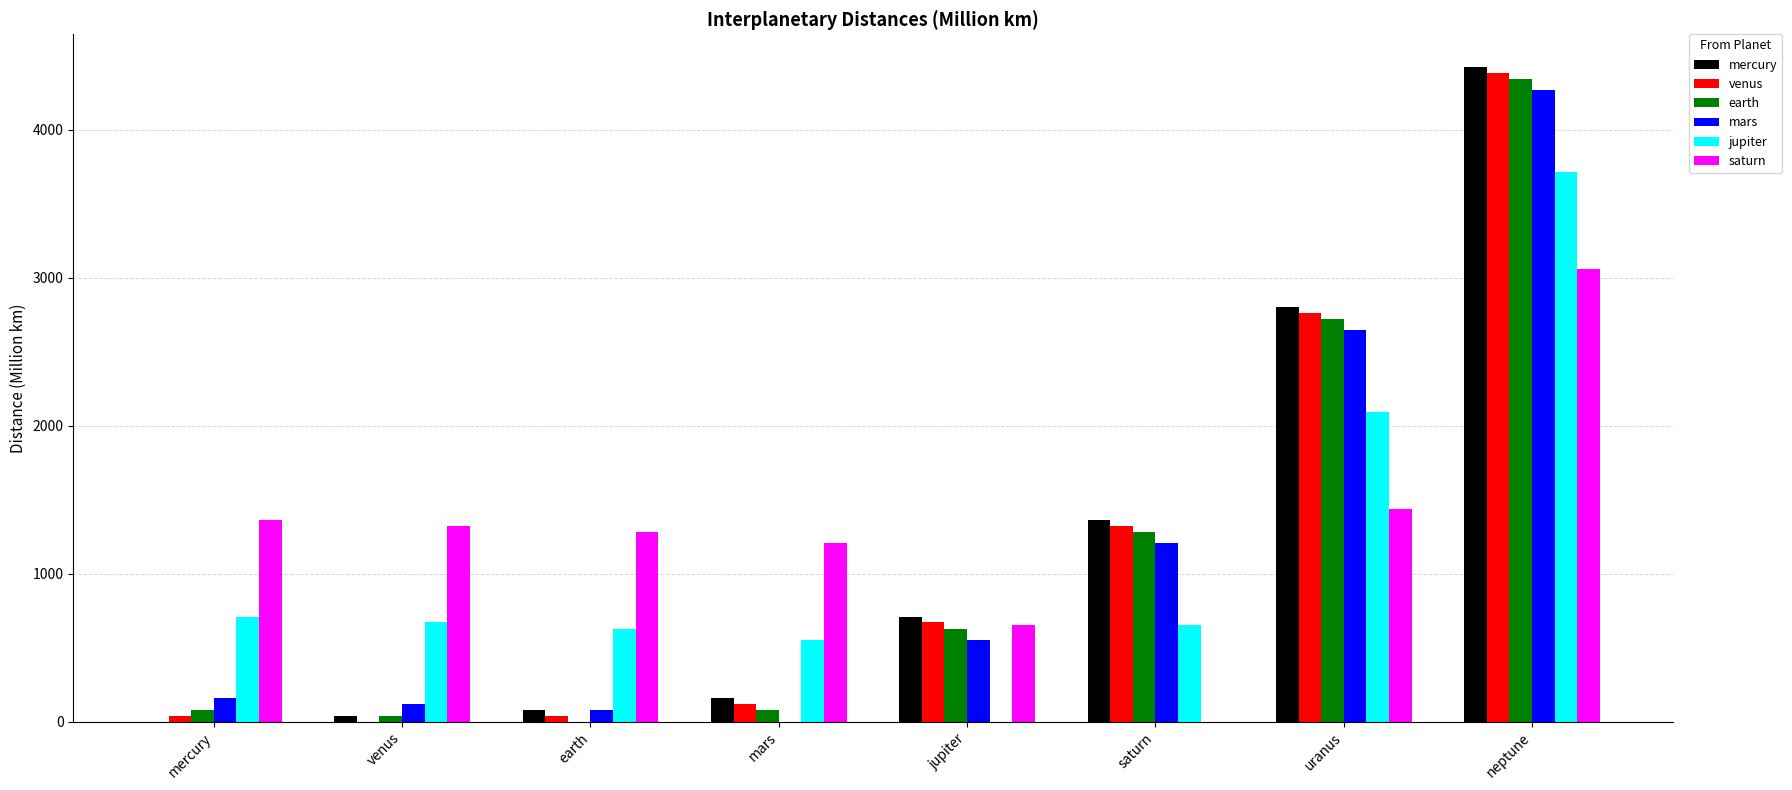

Which series has the largest total across all categories?

saturn